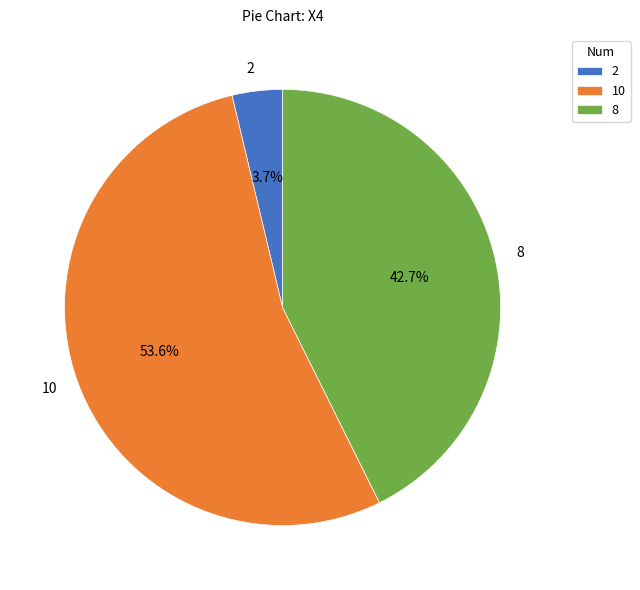

What is the total percentage of 10 and 8?

96.3%